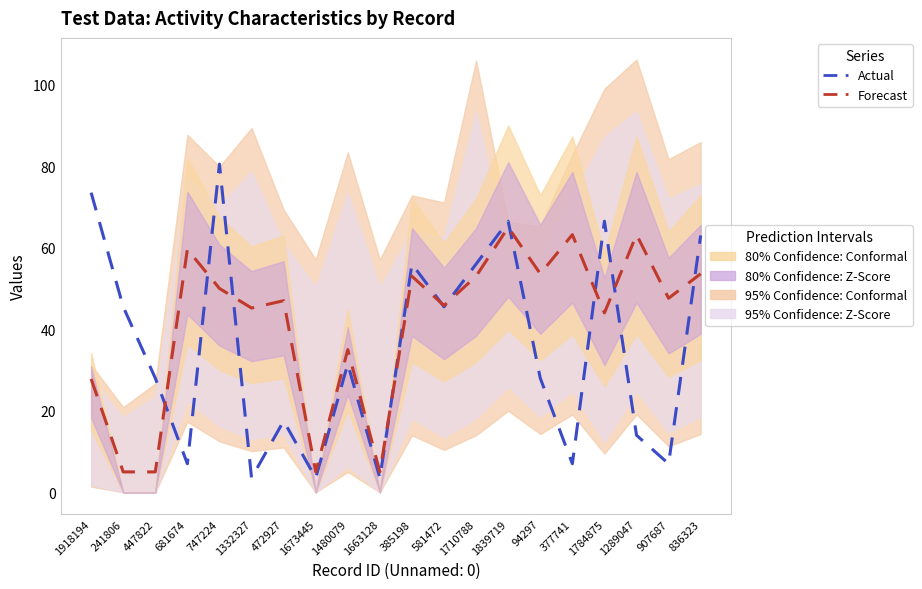

Which category has the lowest value in the Forecast series?

241806